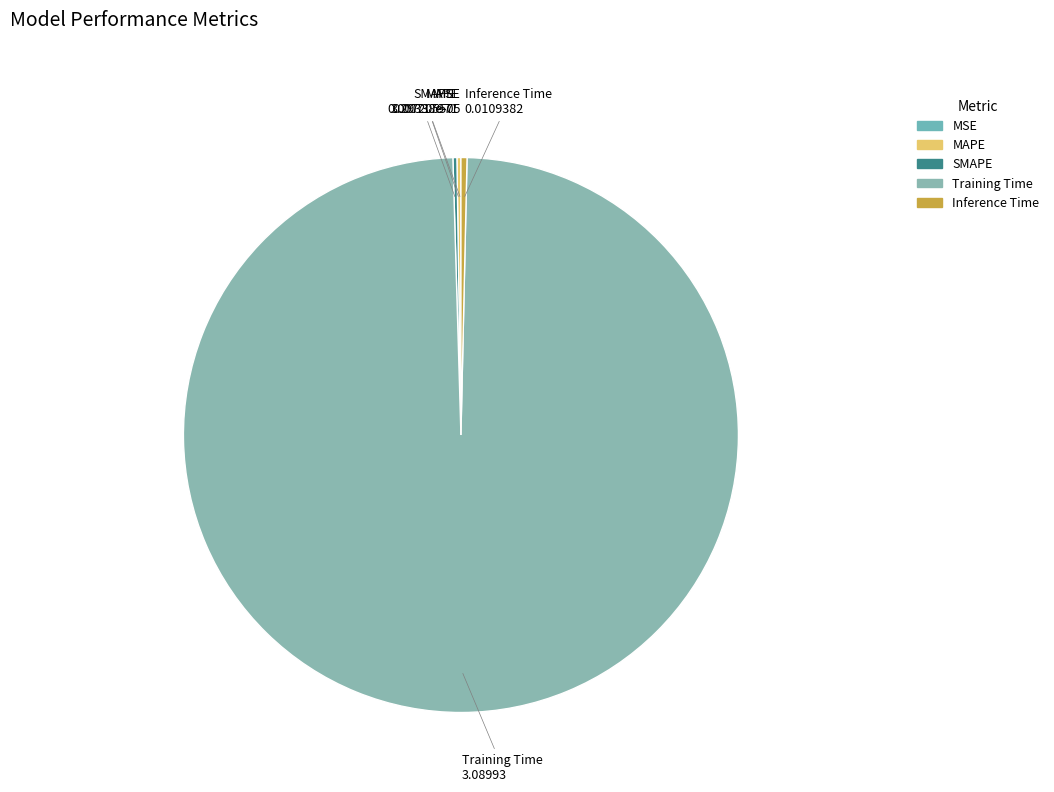

Which slice is the smallest?

MSE